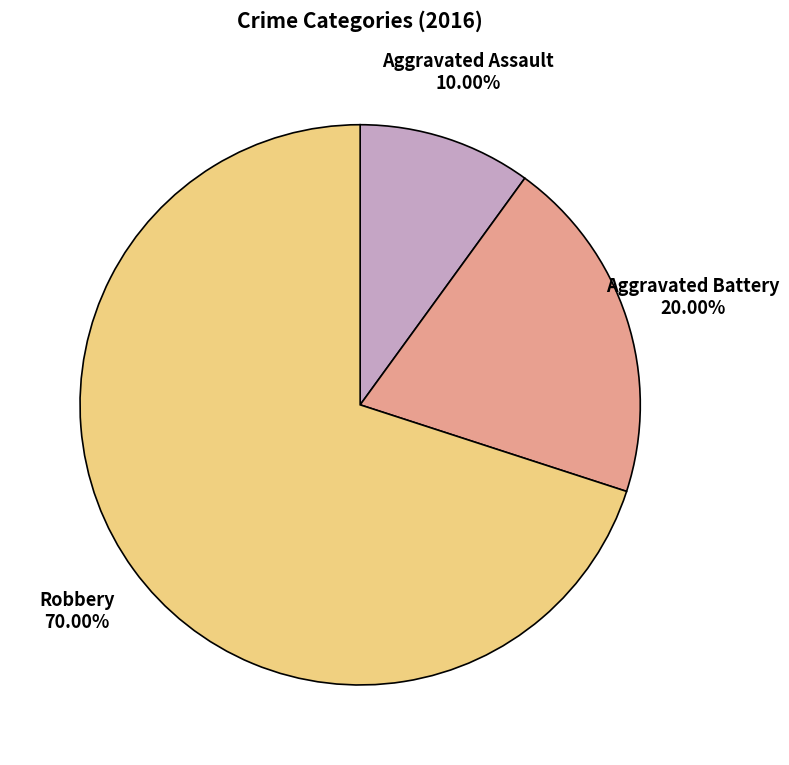

Does any single category account for the majority?

Yes